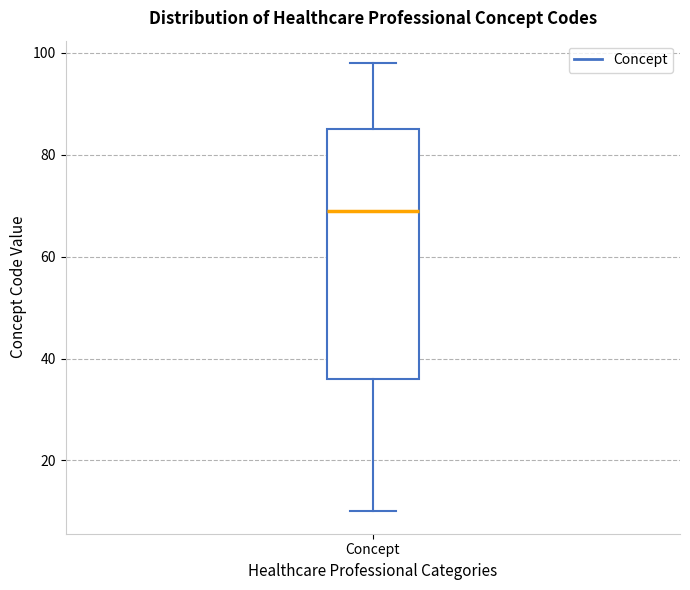

Transcribe this box plot: give where the median line is, the range the box spans, and where the two whiskers end, as read against the y-axis. The values are not printed on the chart, so give them approximately, as read against the axis.

median 70, box 36 to 86, whiskers 10 to 98